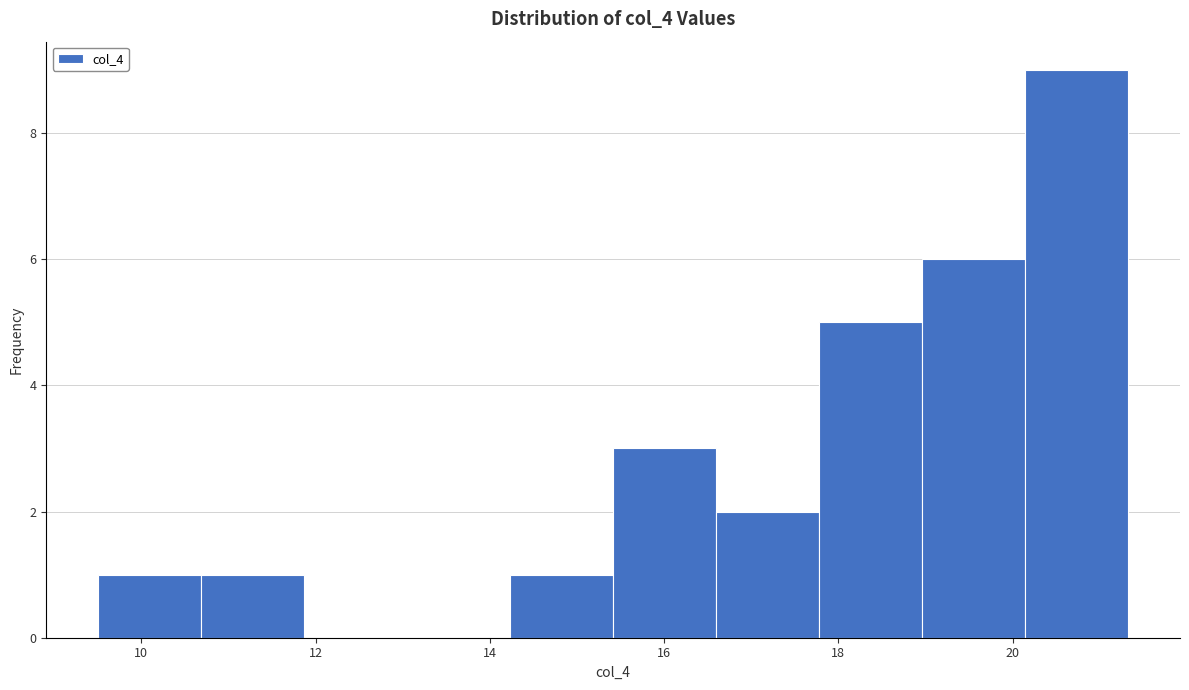

Reading left to right, transcribe this chart: for each bar, give the range it covers on the x-axis and its height. Neither the bar edges nor the heights are printed on the chart, so give them approximately, as read against the axes.

9.6 to 10.6: 1
10.6 to 11.8: 1
11.8 to 13.0: 0
13.0 to 14.2: 0
14.2 to 15.4: 1
15.4 to 16.6: 3
16.6 to 17.8: 2
17.8 to 19.0: 5
19.0 to 20.2: 6
20.2 to 21.4: 9